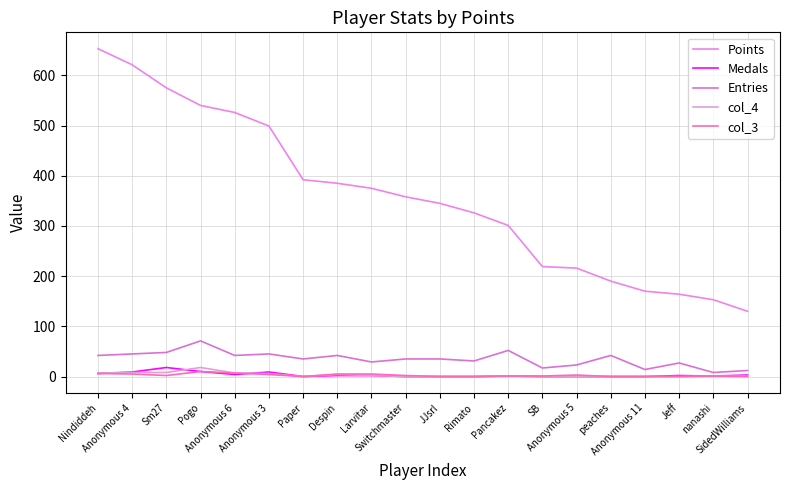

What is the label of the 15th point from the left?

Anonymous 5